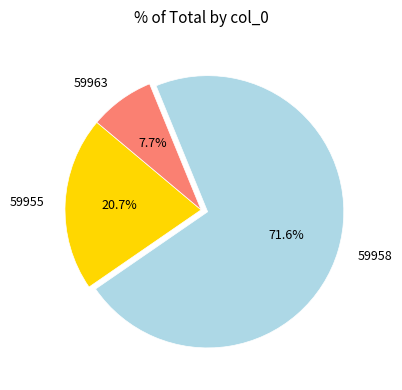

Is there any slice that represents more than half of the pie?

Yes